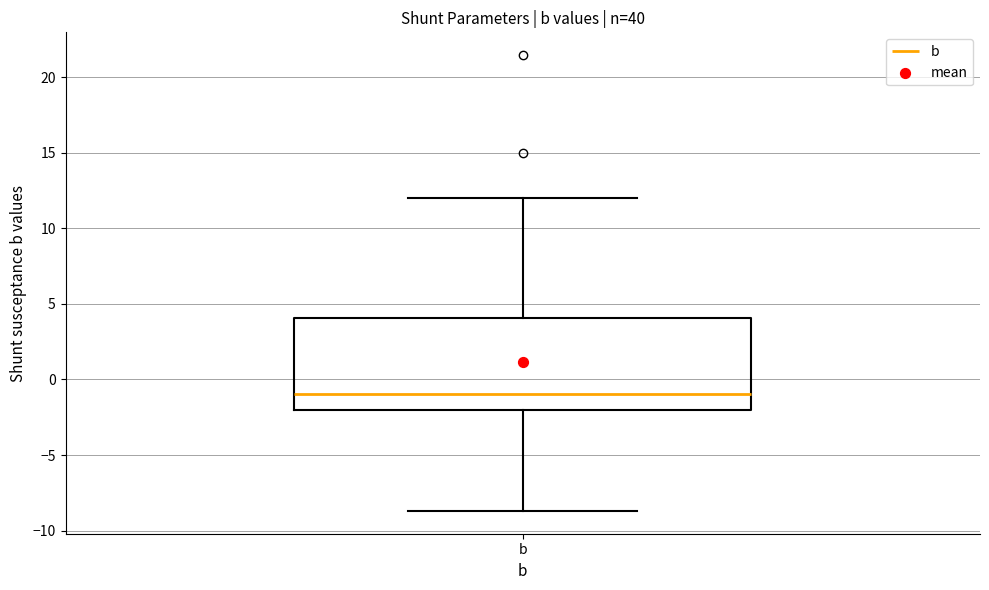

Read this box plot against the y-axis: the position of the median line, the range covered by the box, and the ends of both whiskers. The values are not printed on the chart, so give them approximately, as read against the axis.

median -1.0, box -2.0 to 4.0, whiskers -8.5 to 12.0